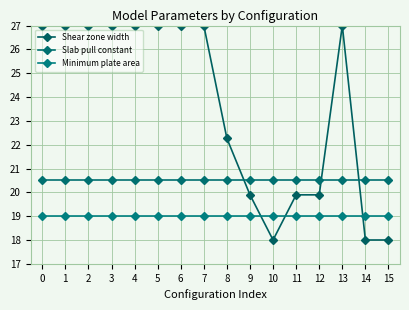

Reading left to right, transcribe all the data shown in this chart.

Shear zone width: 27.0	27.0	27.0	27.0	27.0	27.0	27.0	27.0	22.3	19.9	18.0	19.9	19.9	27.0	18.0	18.0
Slab pull constant: 20.5	20.5	20.5	20.5	20.5	20.5	20.5	20.5	20.5	20.5	20.5	20.5	20.5	20.5	20.5	20.5
Minimum plate area: 19.0	19.0	19.0	19.0	19.0	19.0	19.0	19.0	19.0	19.0	19.0	19.0	19.0	19.0	19.0	19.0